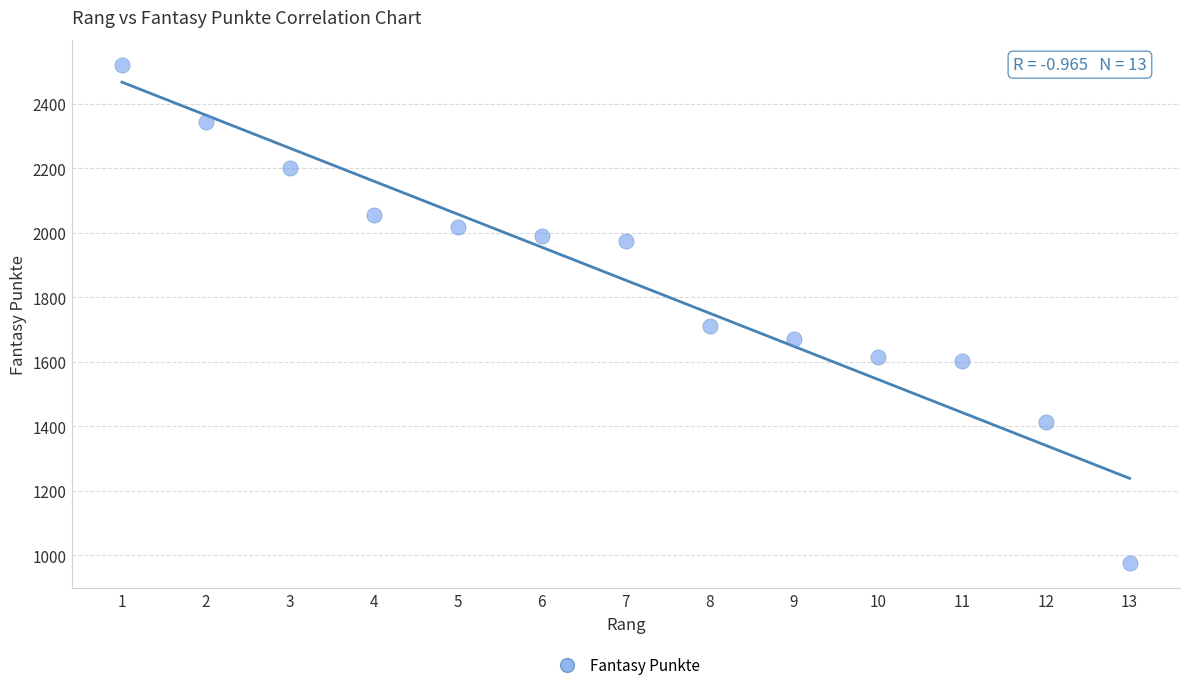

What Y value in the scatter plot is closest to 1748?

1712